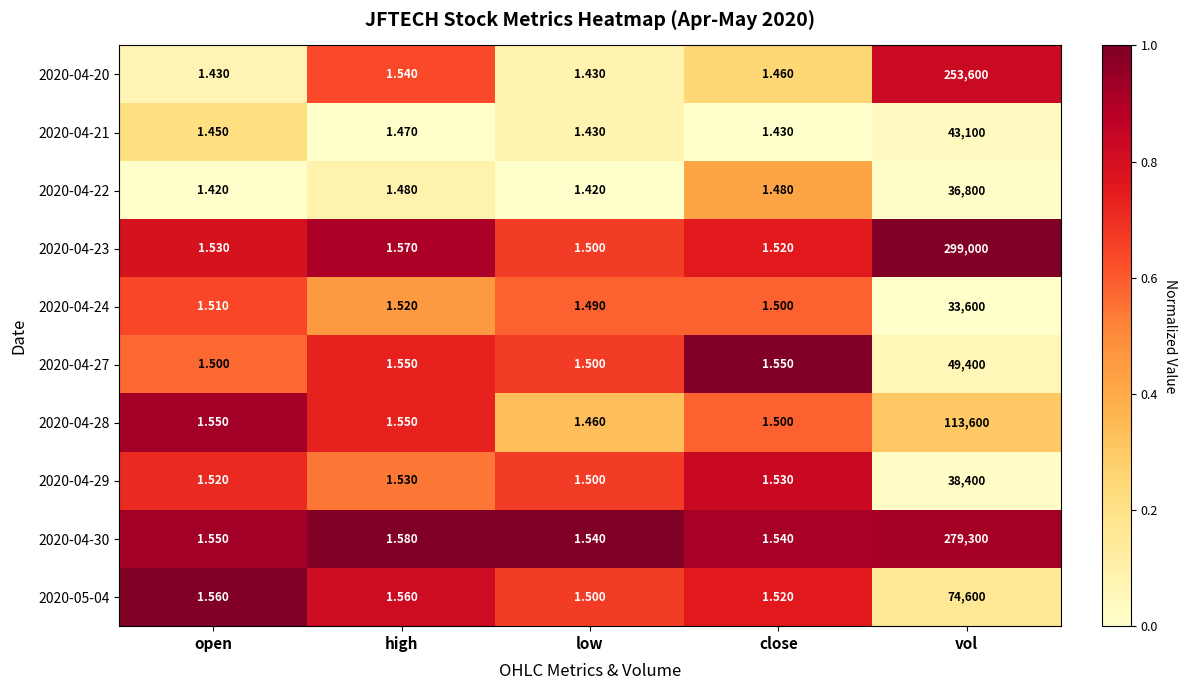

At which category is the sum across all series the highest?

vol